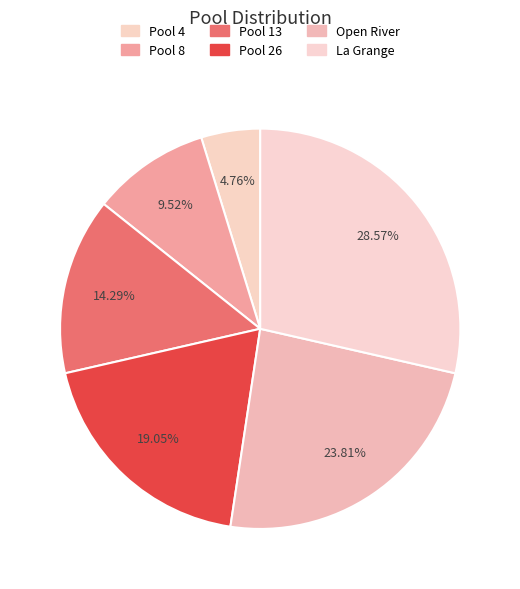

What percentage is the Pool 13 slice, to the nearest percent?

14%